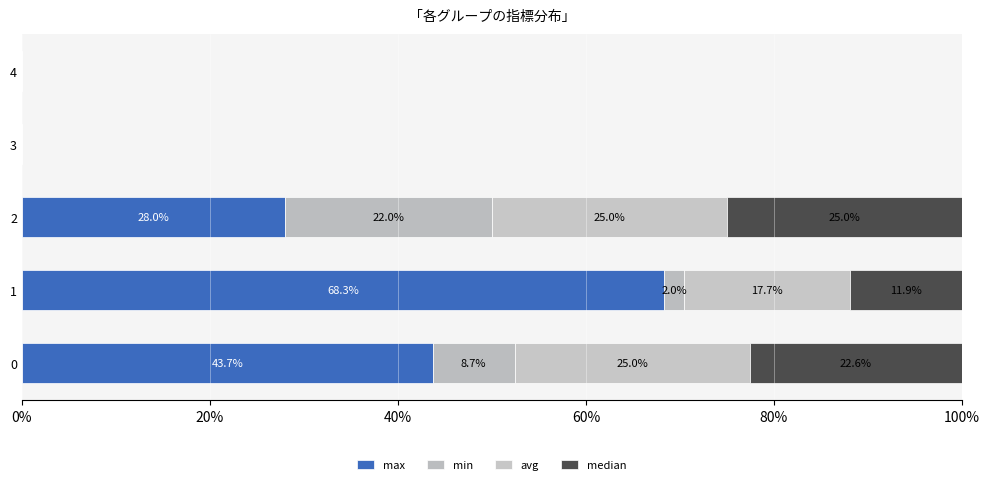

Reading left to right, what are all the values shown in this chart?

max: 0.4	0.7	0.3	0.0	0.0
min: 0.1	0.0	0.2	0.0	0.0
avg: 0.2	0.2	0.2	0.0	0.0
median: 0.2	0.1	0.2	0.0	0.0